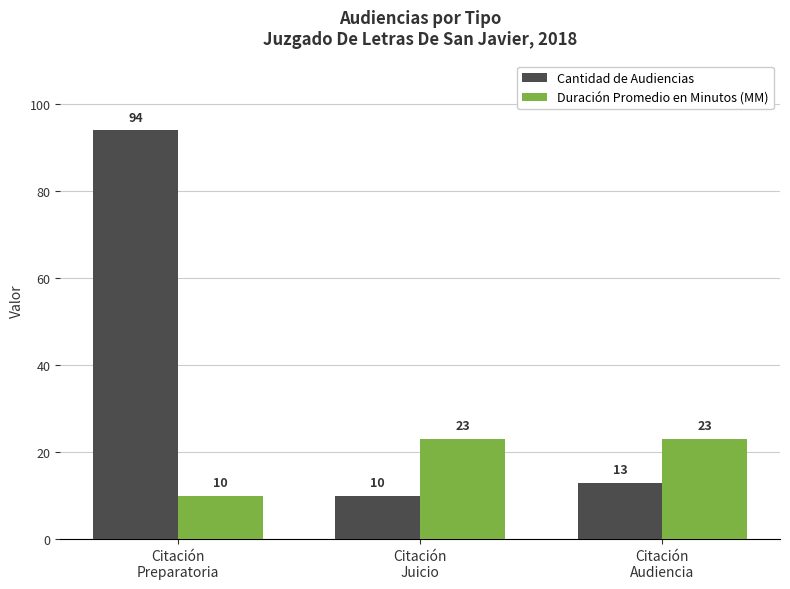

True or false: Cantidad de Audiencias has a value of 139 at Citación
Preparatoria.

False